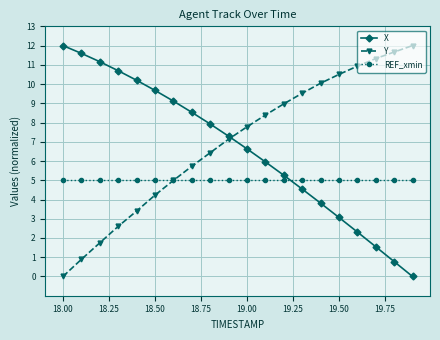

True or false: REF_xmin and X intersect in this chart.

True